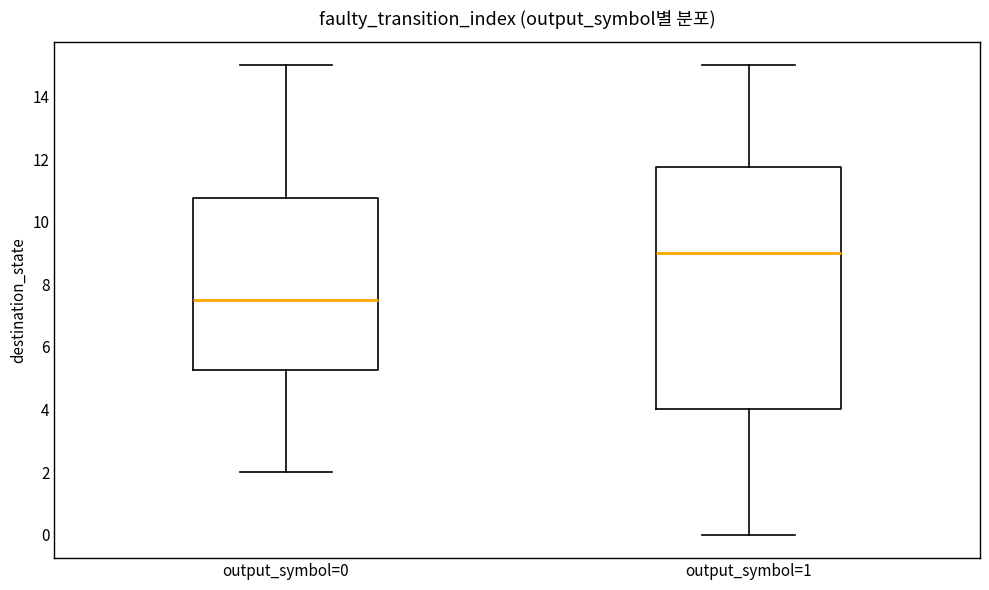

Comparing the boxes themselves (not the whiskers), which one is the tallest?

output_symbol=1